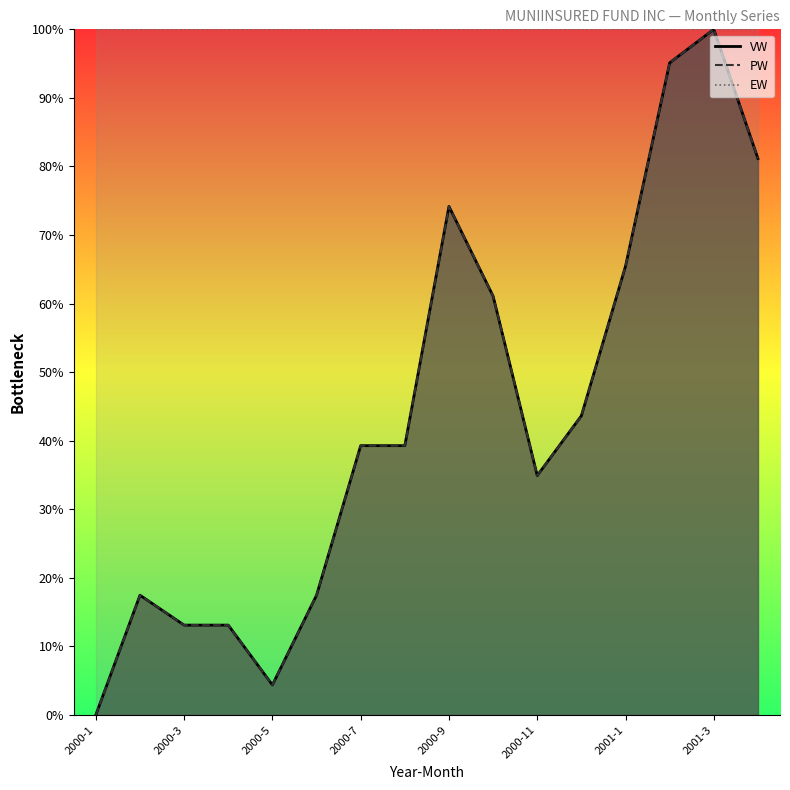

The VW series shows 1.0 at 2001-2. True or false?

True